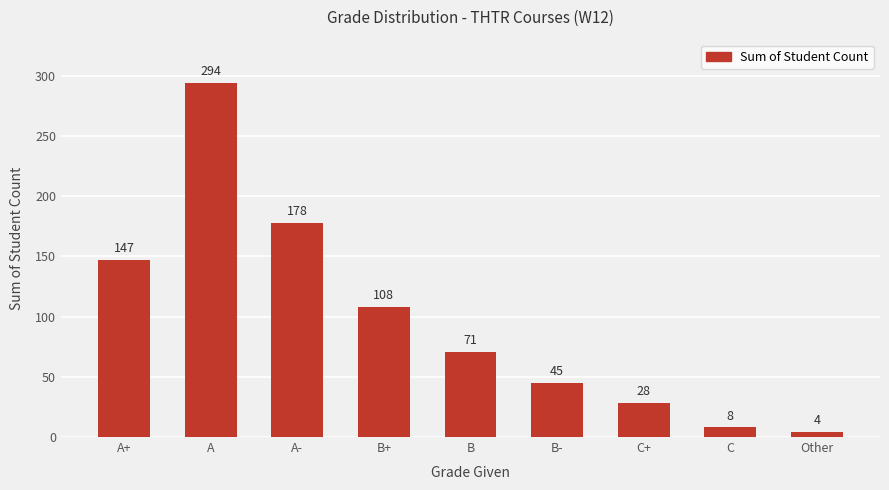

Is it true that the value at C is 8?

True